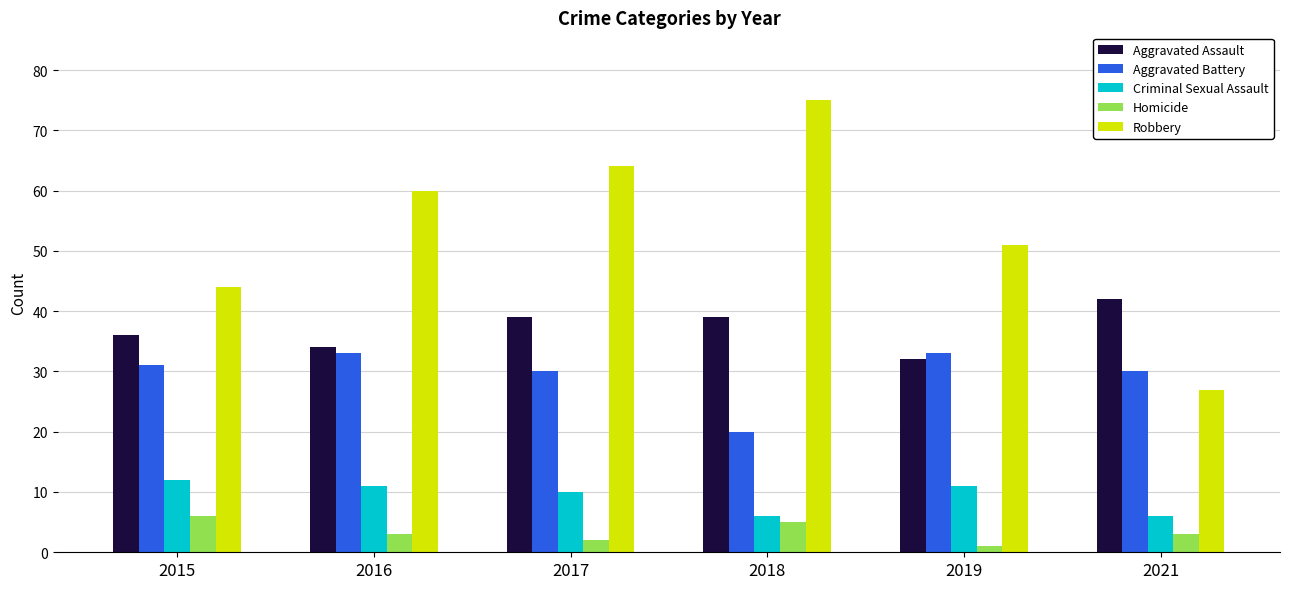

What is the spread (max minus min) of values at 2019?

50